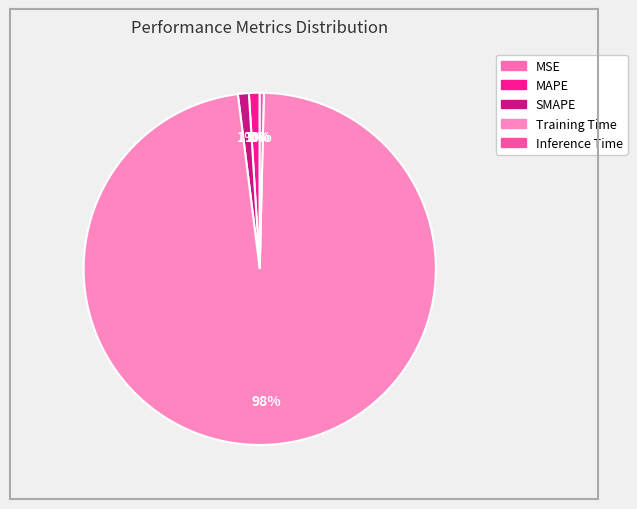

Is the sum of Inference Time and SMAPE greater than half?

No